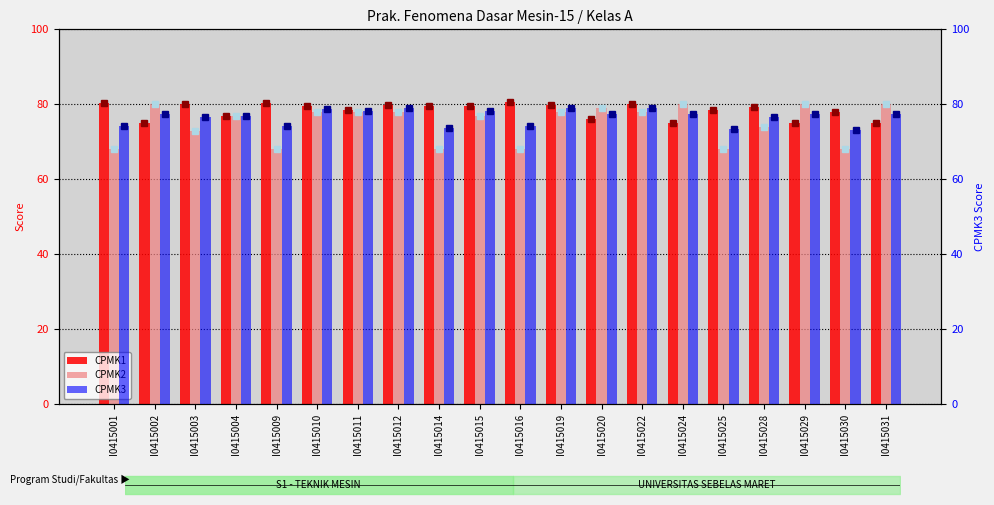

What are all the series names shown in the legend?

CPMK1, CPMK2, CPMK3